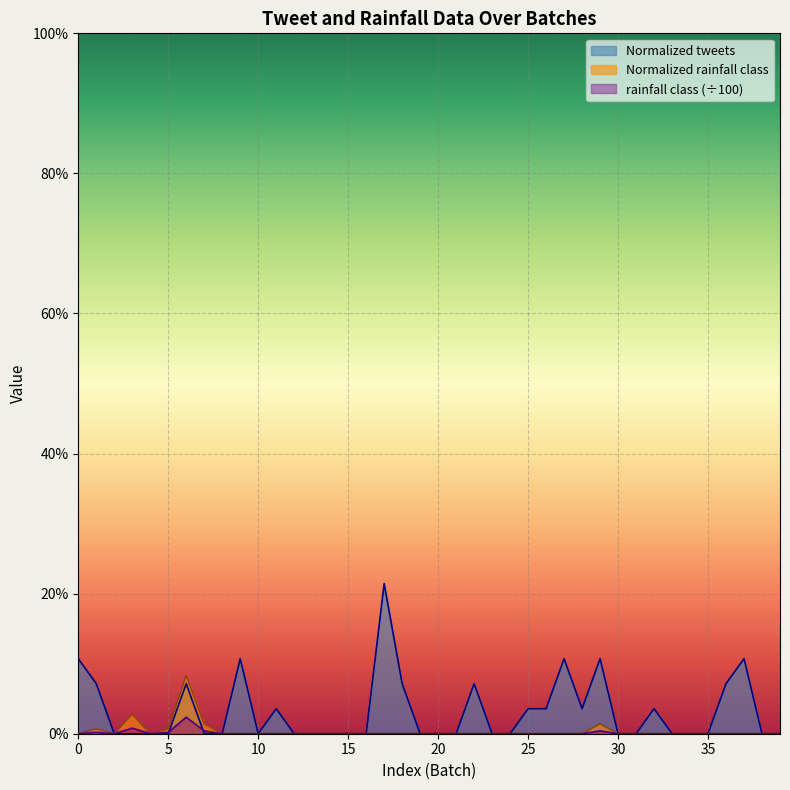

Which category has the lowest value across all series?

10